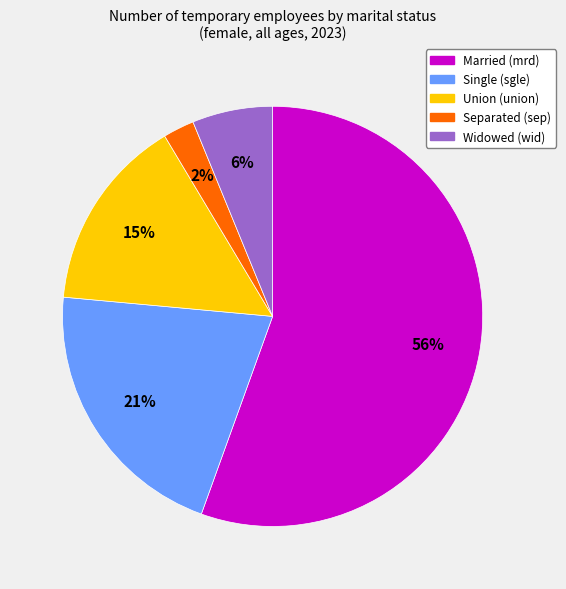

To the nearest percent, what is the average slice percentage?

20%